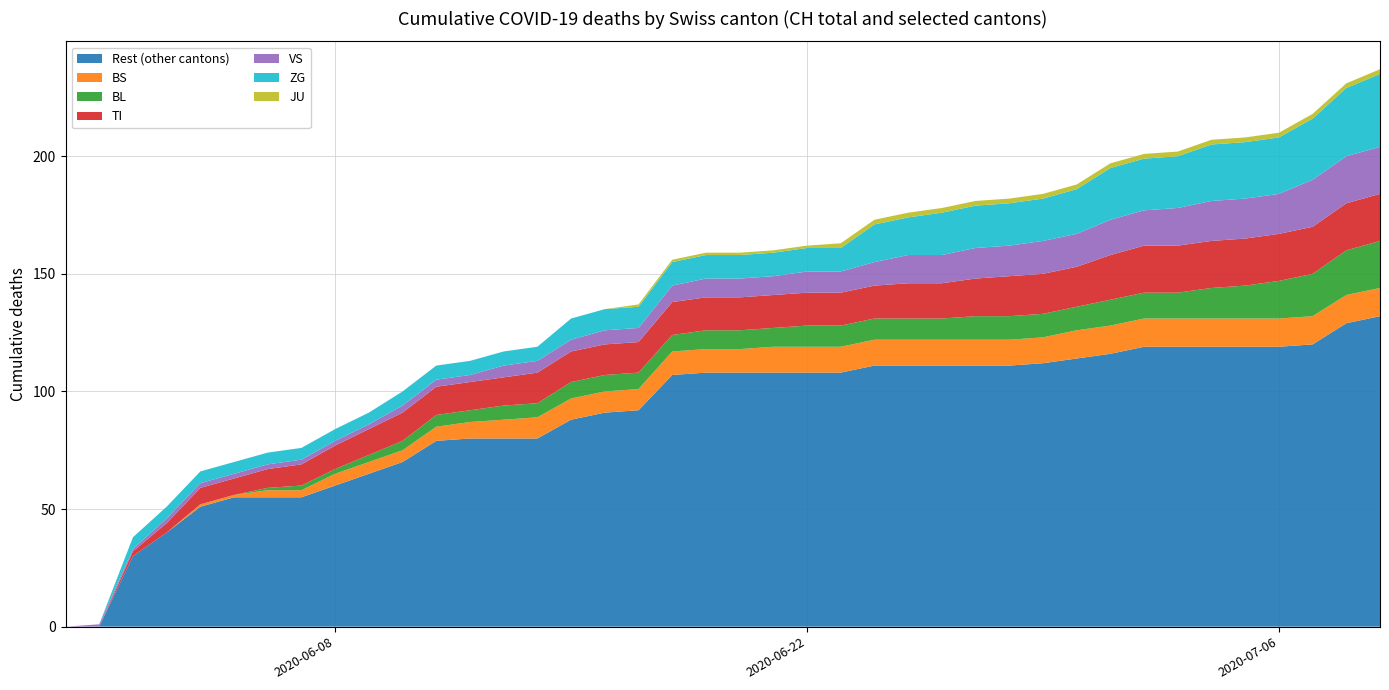

What is the highest value of the Rest (other cantons) series?

132